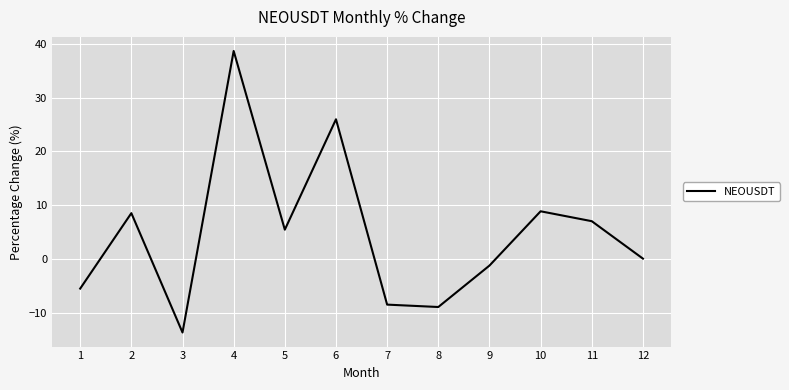

Reading left to right, transcribe all the data shown in this chart.

-5.4	8.6	-13.6	38.6	5.5	26.0	-8.4	-8.9	-1.2	8.9	7.1	0.1